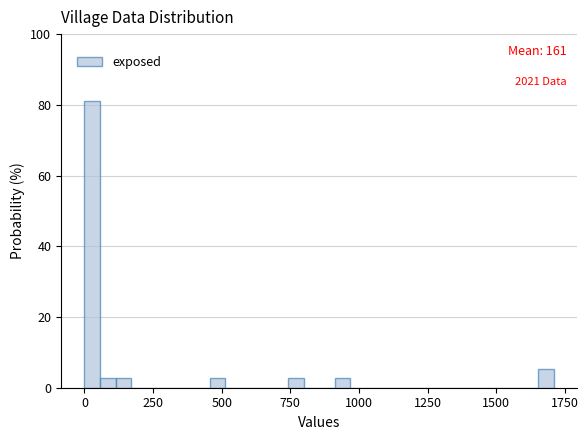

Around what value on the x-axis is the tallest bar? Give the approximate position of its centre, as read against the axis.

50